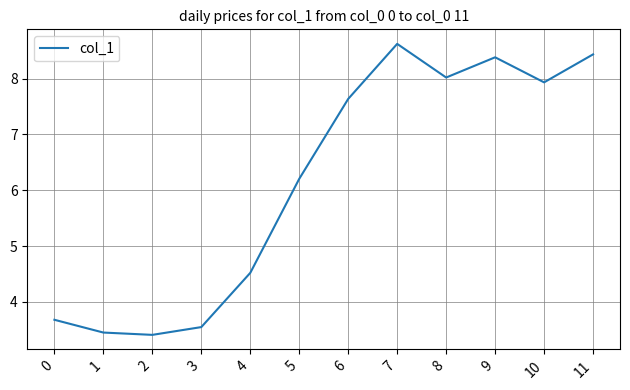

What is the sum of the values at 6 and 7?

16.3